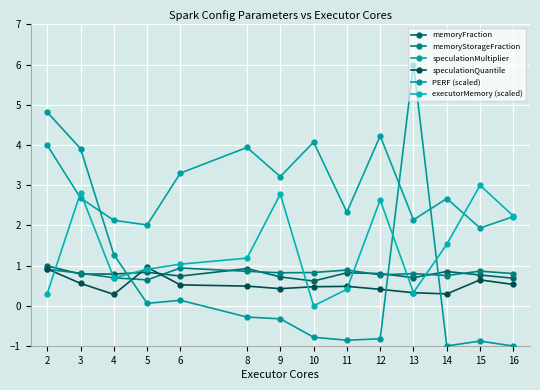

Where is PERF (scaled) nearest to the value 2?

4